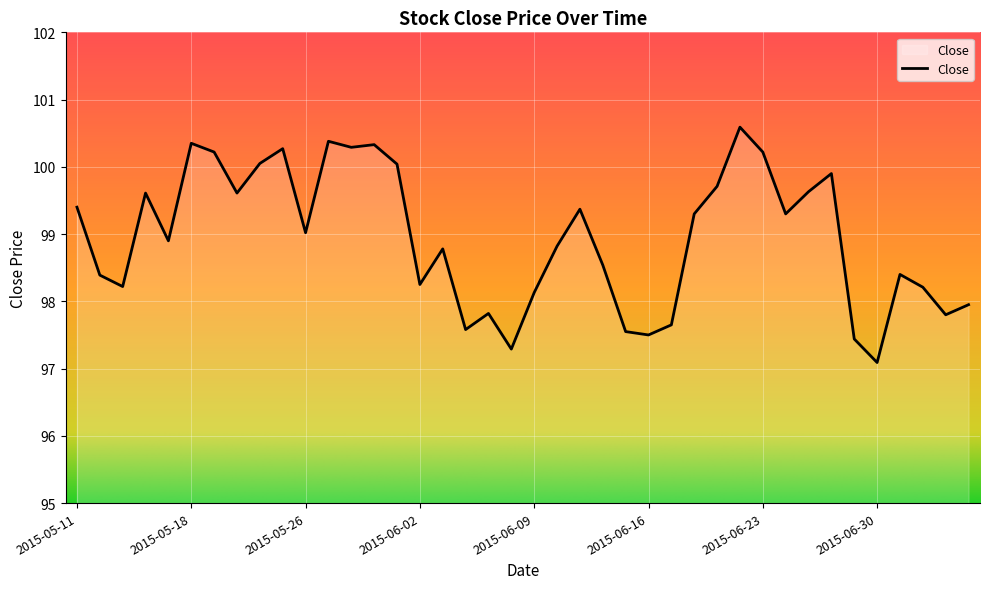

What is the difference between the maximum and minimum values?

3.5